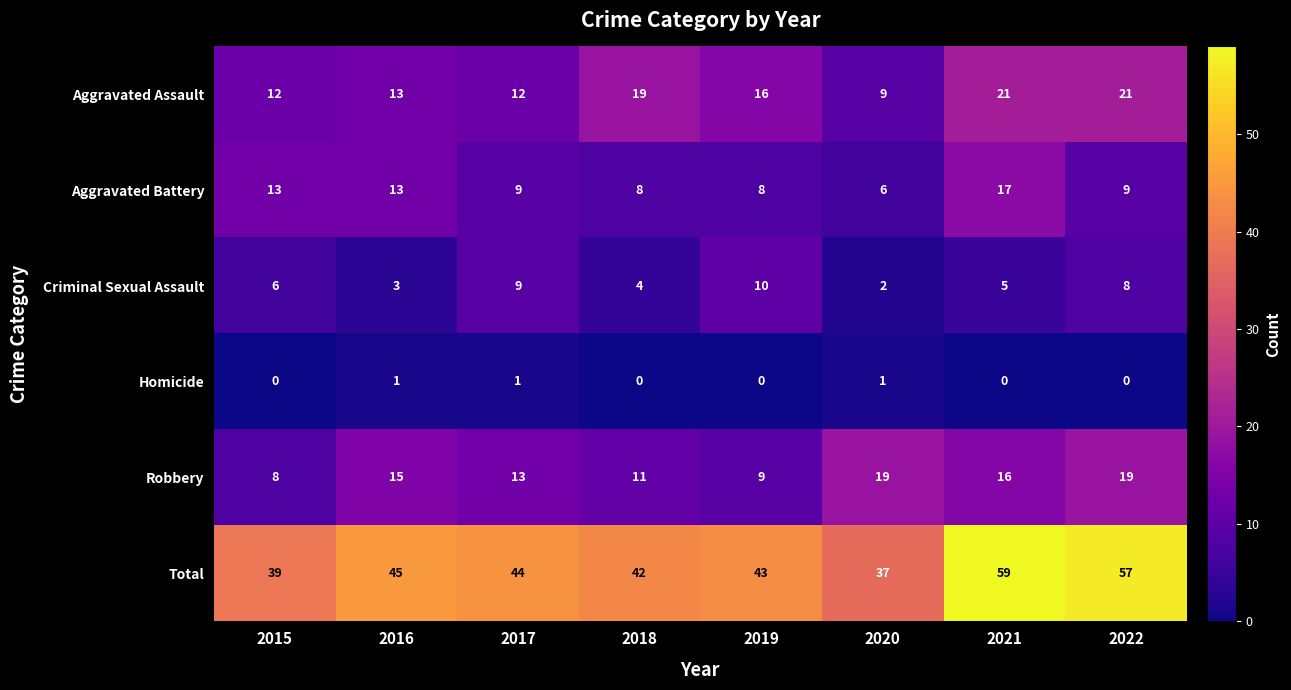

At which category is the sum across all series the highest?

2021